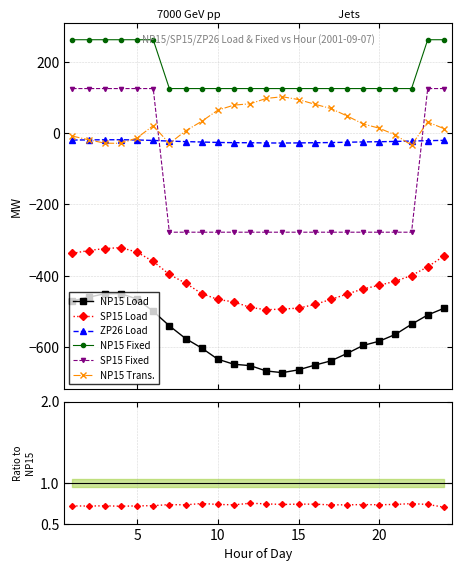

Which series has the largest total across all categories?

NP15 Fixed